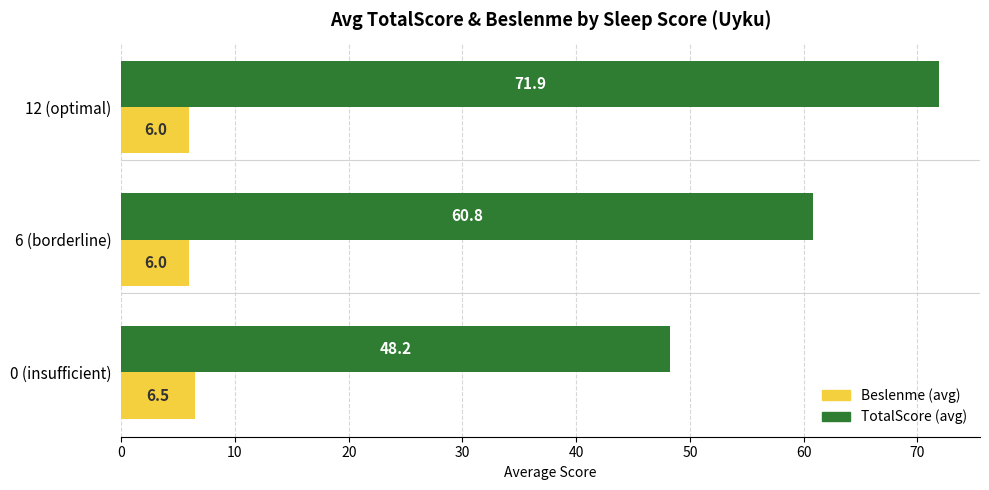

What are all the series names shown in the legend?

Beslenme (avg), TotalScore (avg)